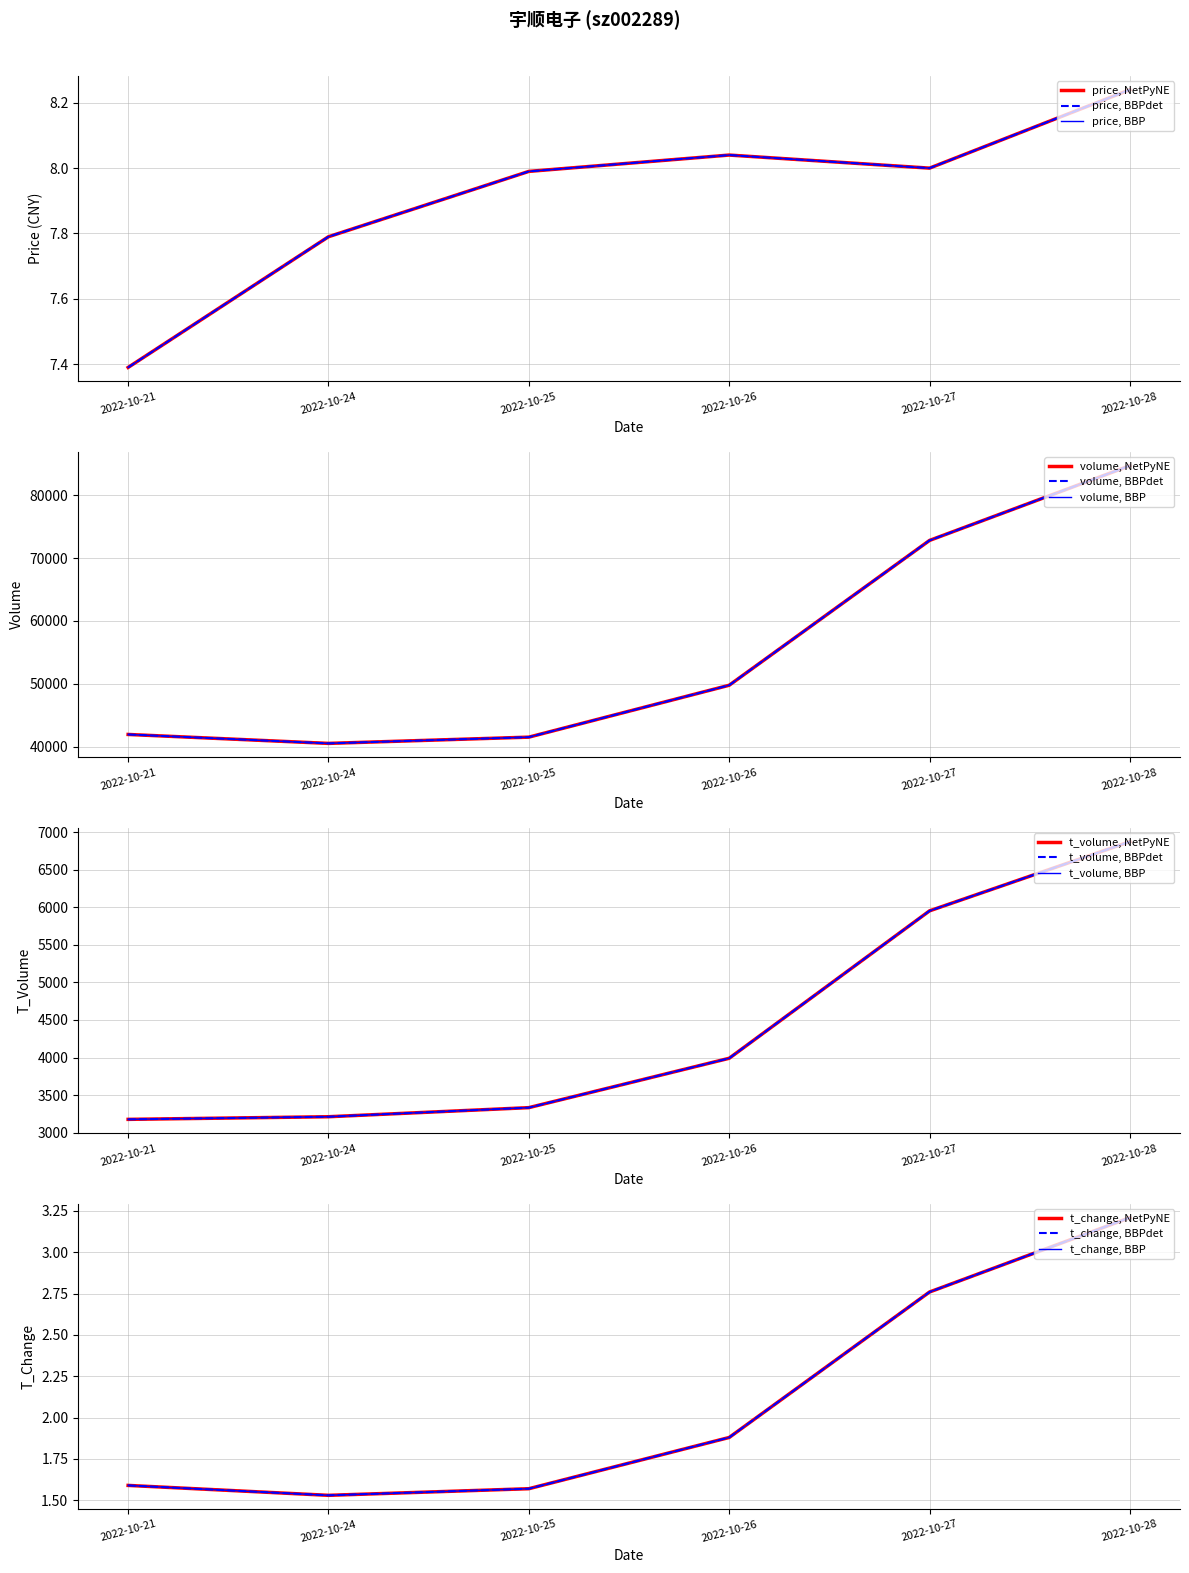

Which category has the lowest value in the t_volume series?

2022-10-21